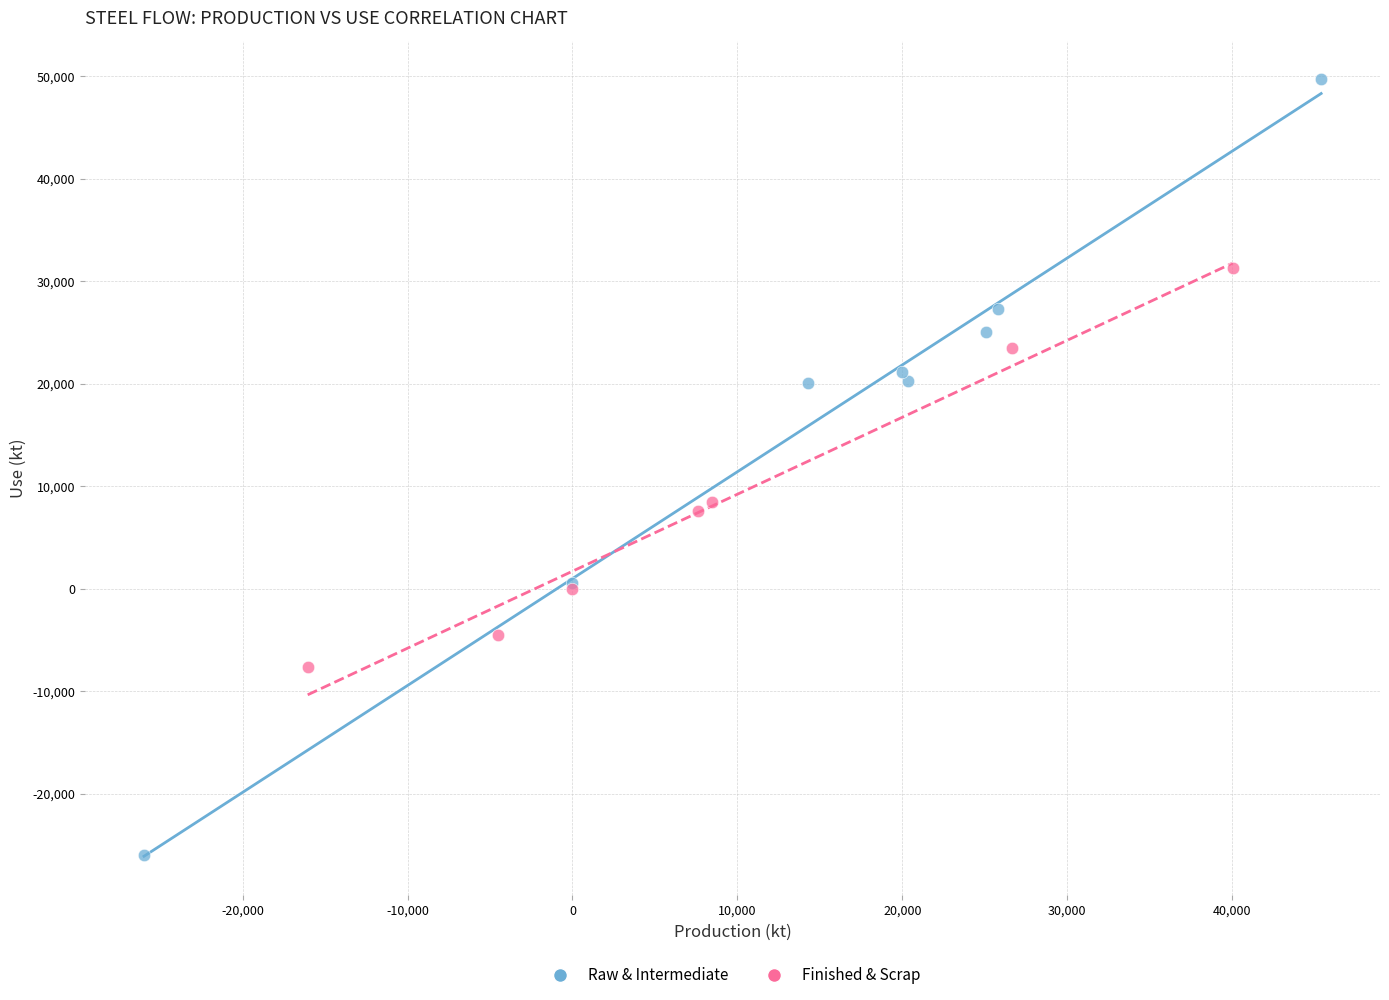

What are all the series names shown in the legend?

Raw & Intermediate, Finished & Scrap